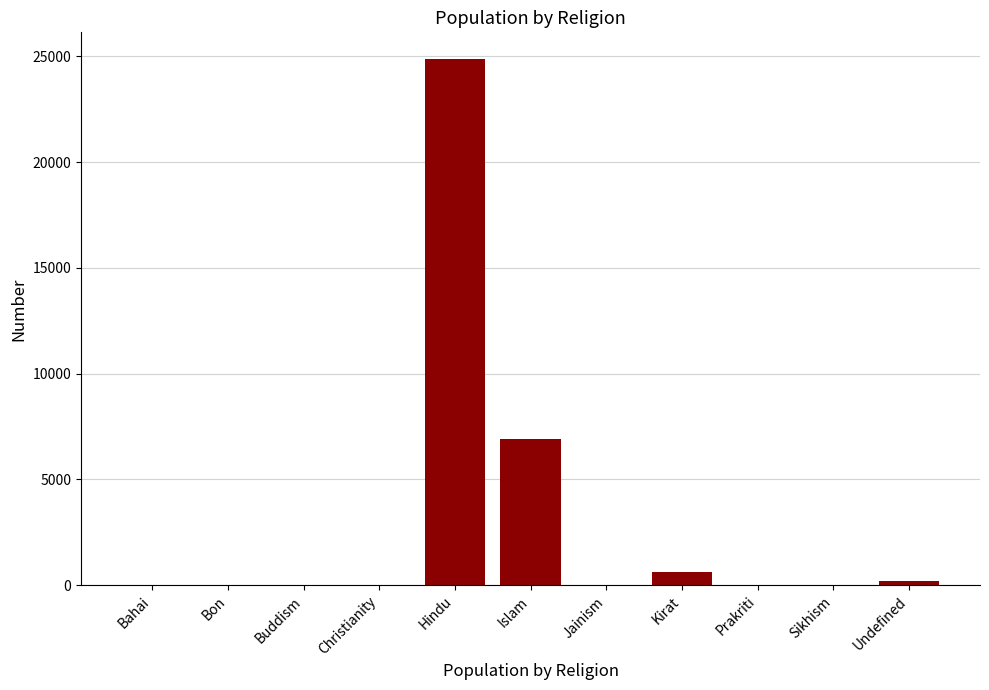

How many series are shown in this chart?

1